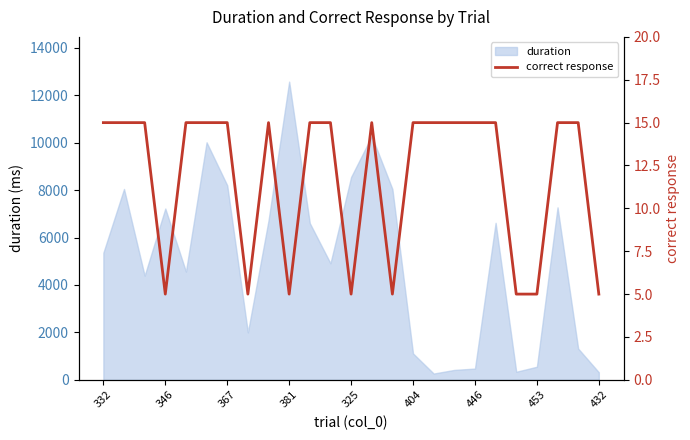

What is the smallest value displayed?

5